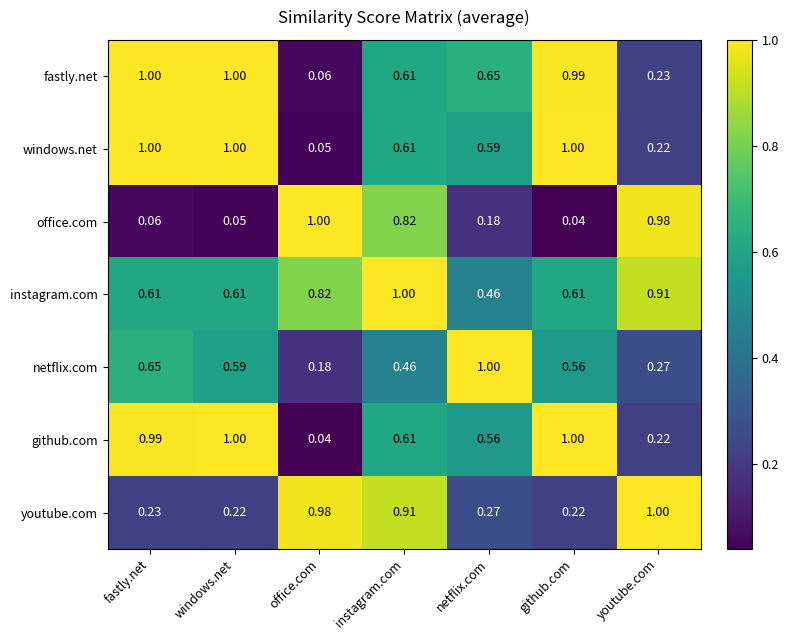

Rank the series at netflix.com from lowest to highest value.

office.com, youtube.com, instagram.com, github.com, windows.net, fastly.net, netflix.com